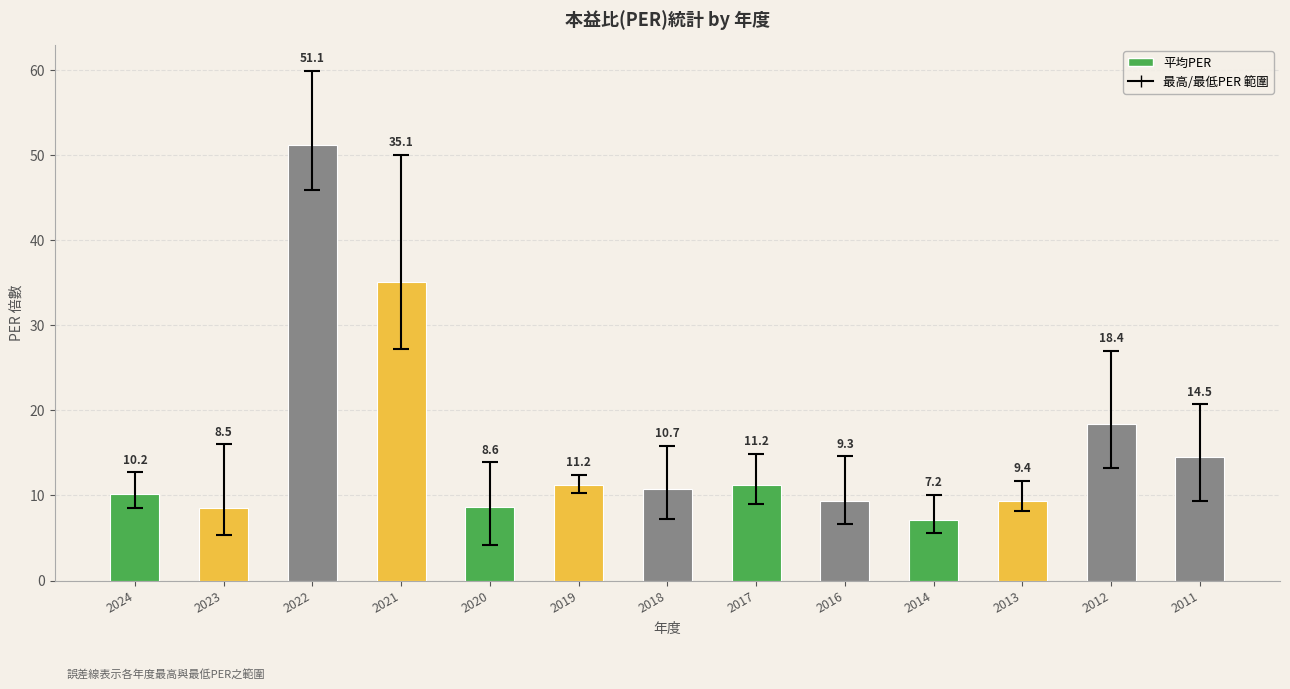

What is the difference between the values at 2019 and 2016?

1.9